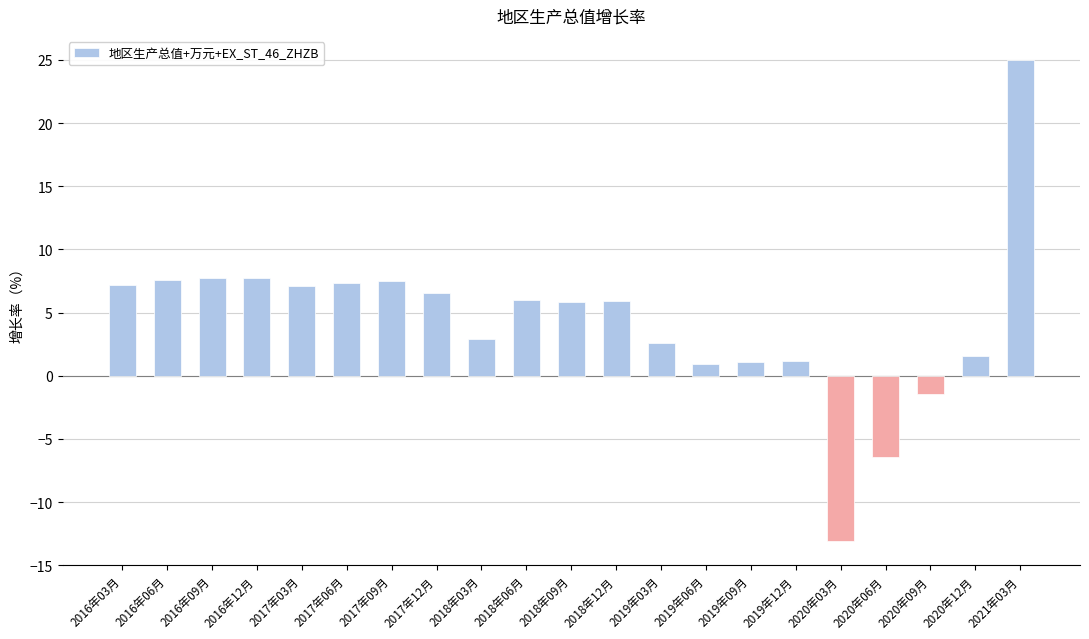

How many data points are above 5?

12